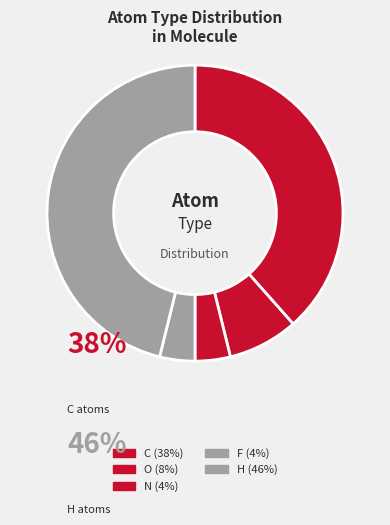

Does H account for over 50% of the chart?

No